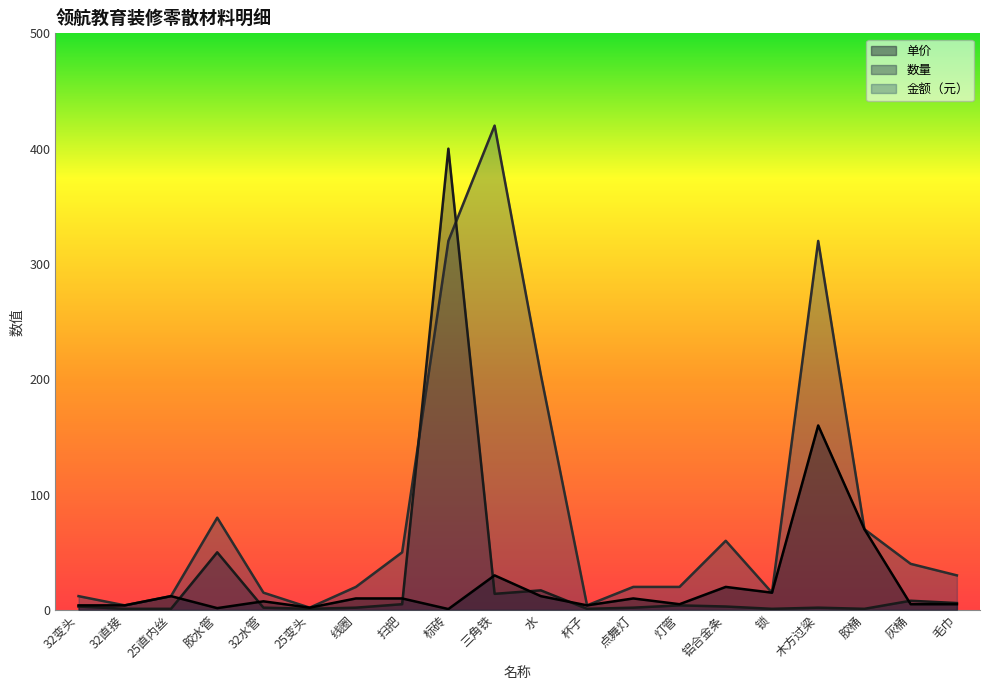

Reading right to left, transcribe all the data shown in this chart.

单价: 毛巾=5.0	灰桶=5.0	胶桶=70.0	木方过梁=160.0	锁=15.0	铝合金条=20.0	灯管=5.0	点舞灯=10.0	杯子=4.0	水=12.0	三角铁=30.0	标砖=0.8	扫把=10.0	线圈=10.0	25变头=2.0	32水管=7.5	胶水管=1.6	25直内丝=12.0	32直接=4.0	32变头=4.0
数量: 毛巾=6.0	灰桶=8.0	胶桶=1.0	木方过梁=2.0	锁=1.0	铝合金条=3.0	灯管=4.0	点舞灯=2.0	杯子=1.0	水=17.0	三角铁=14.0	标砖=400.0	扫把=5.0	线圈=2.0	25变头=1.0	32水管=2.0	胶水管=50.0	25直内丝=1.0	32直接=1.0	32变头=3.0
金额（元）: 毛巾=30.0	灰桶=40.0	胶桶=70.0	木方过梁=320.0	锁=15.0	铝合金条=60.0	灯管=20.0	点舞灯=20.0	杯子=4.0	水=204.0	三角铁=420.0	标砖=320.0	扫把=50.0	线圈=20.0	25变头=2.0	32水管=15.0	胶水管=80.0	25直内丝=12.0	32直接=4.0	32变头=12.0